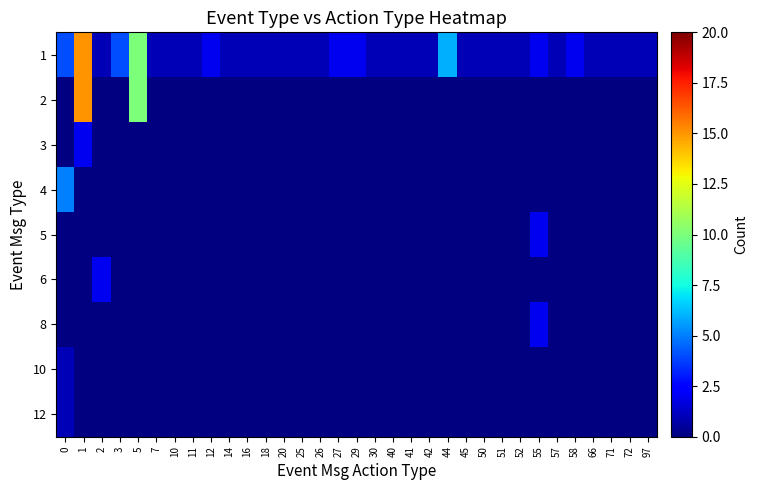

How many data points in row_0 are above 1?

10